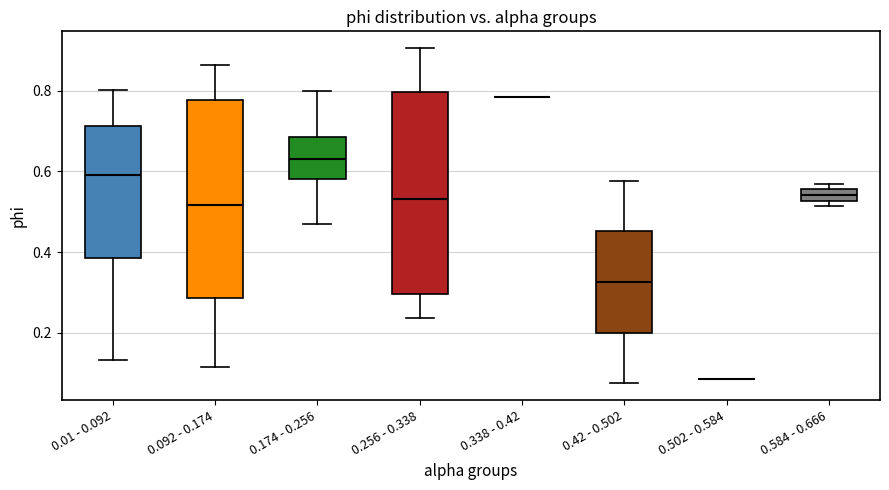

Where is the lower edge of the box for 0.584 - 0.666 on the y-axis? The values are not printed on the chart, so give them approximately, as read against the axis.

0.52